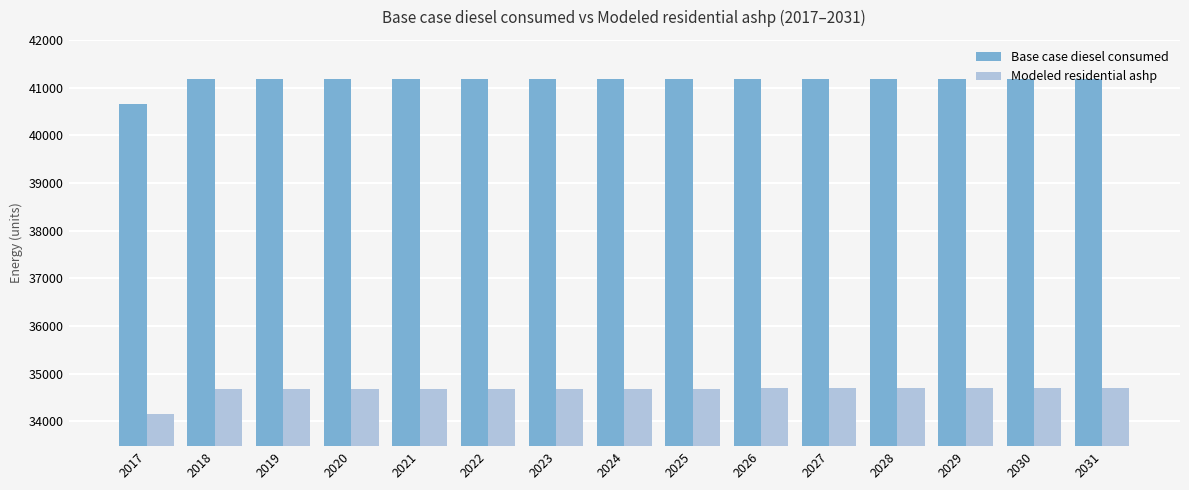

Is it true that Modeled residential ashp equals 8842.7 at 2028?

False